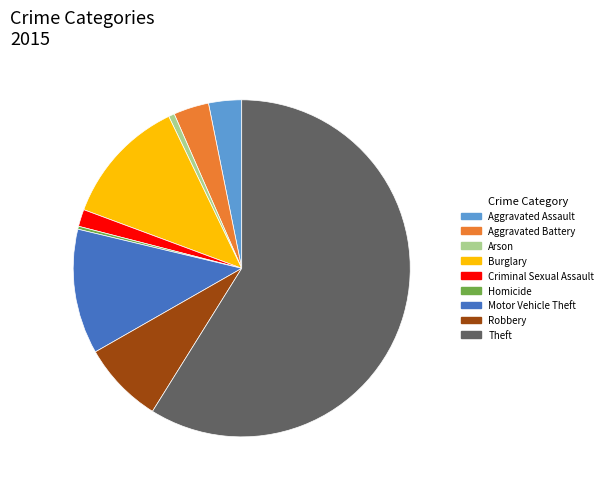

Which has a higher value, Theft or Homicide?

Theft